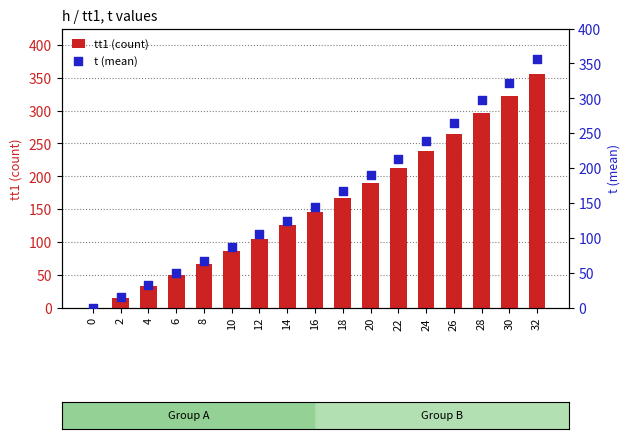

Which series contains the lowest Y value?

tt1 (count)